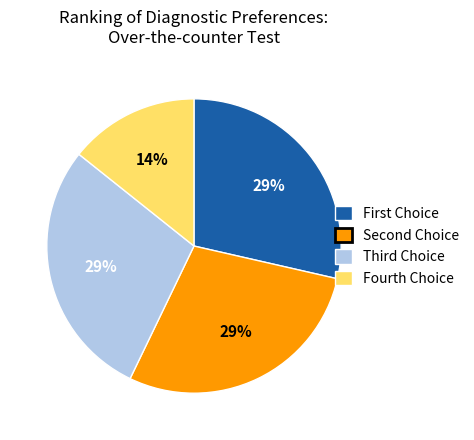

The Fourth Choice slice represents 26% of the pie. True or false?

False